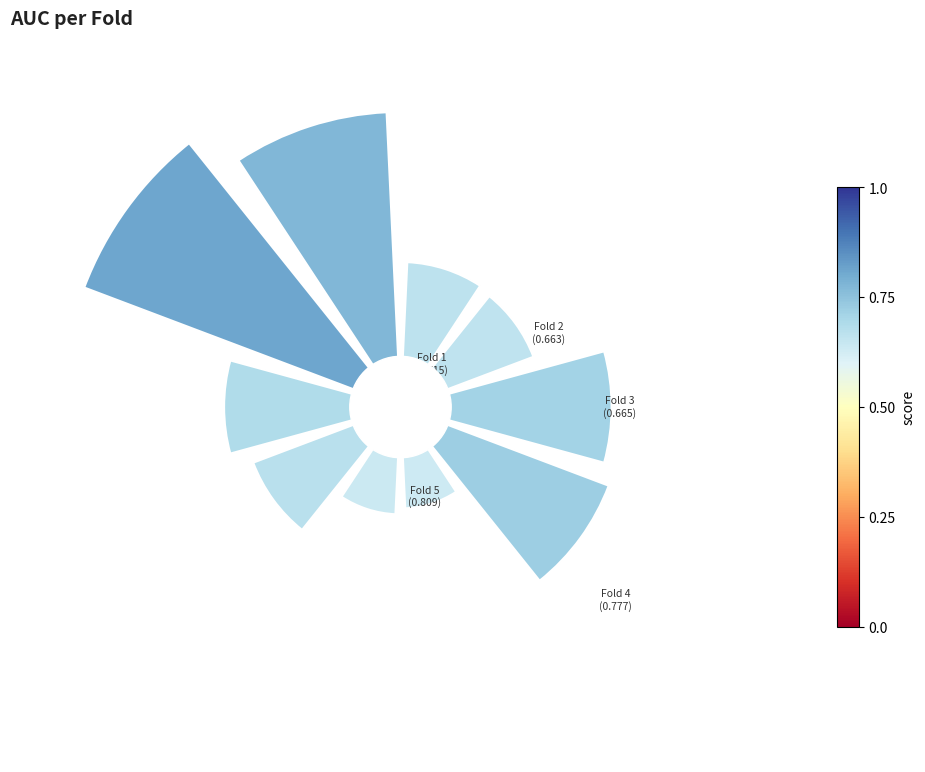

How much of the chart is everything except 0?

88.9%